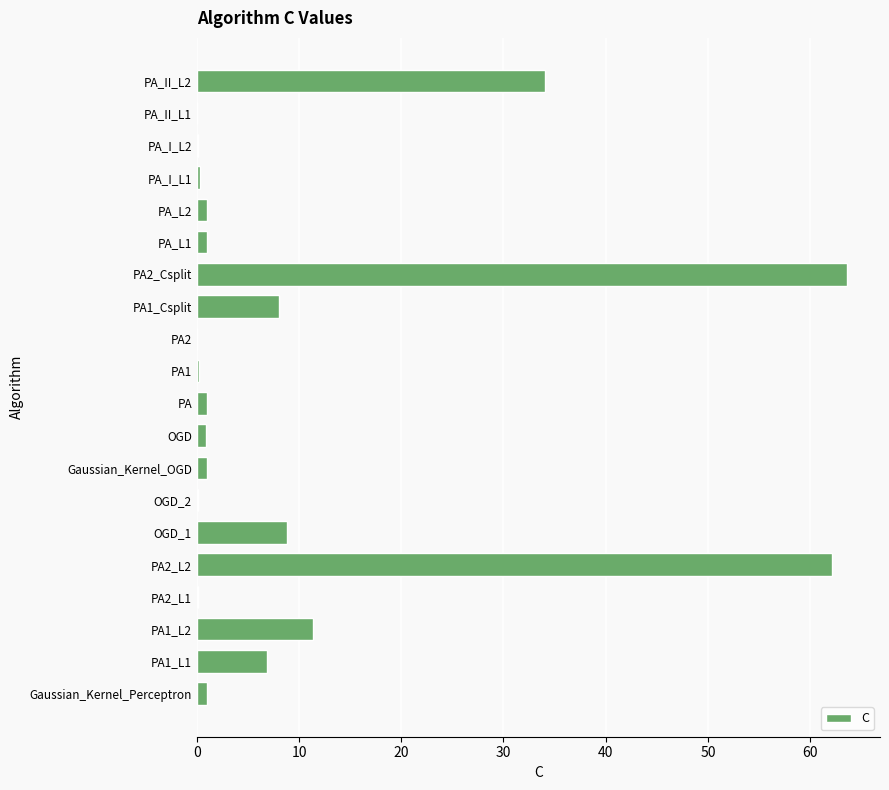

Is it true that the value at PA_II_L2 is 34.1?

True